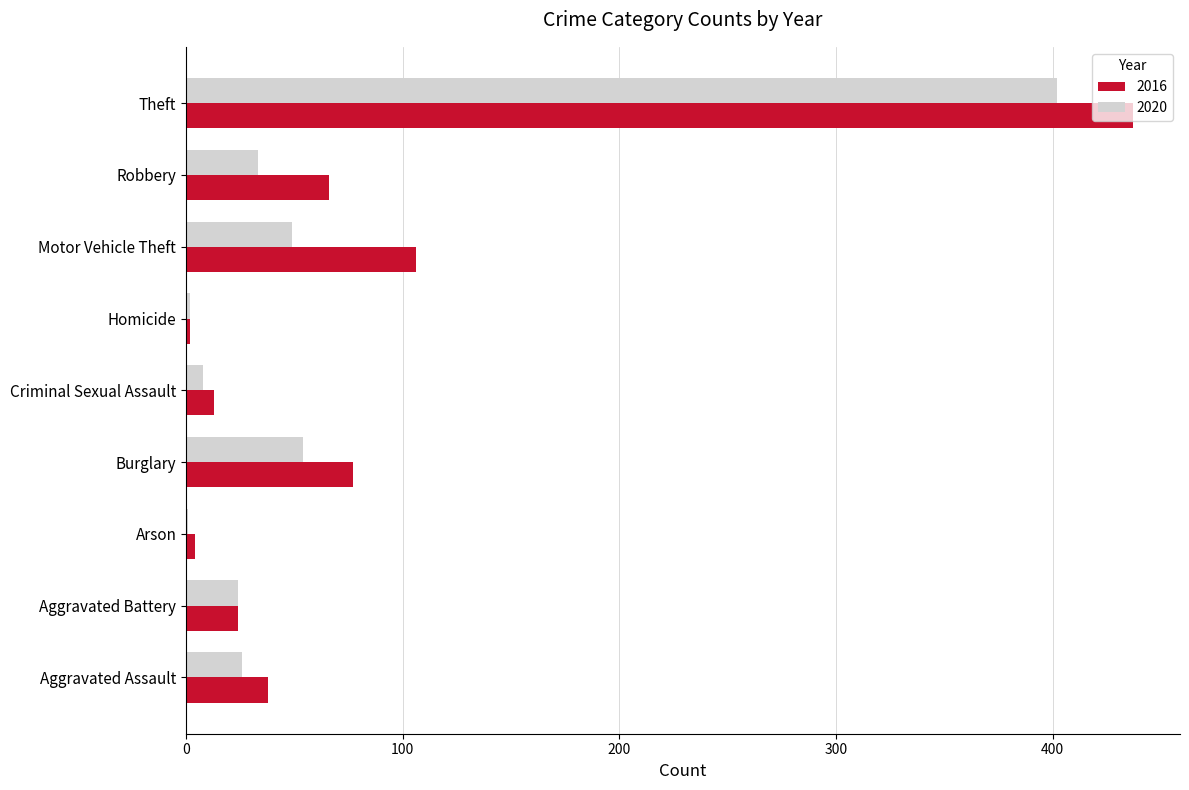

True or false: 2020 has a value of 49 at Motor Vehicle Theft.

True